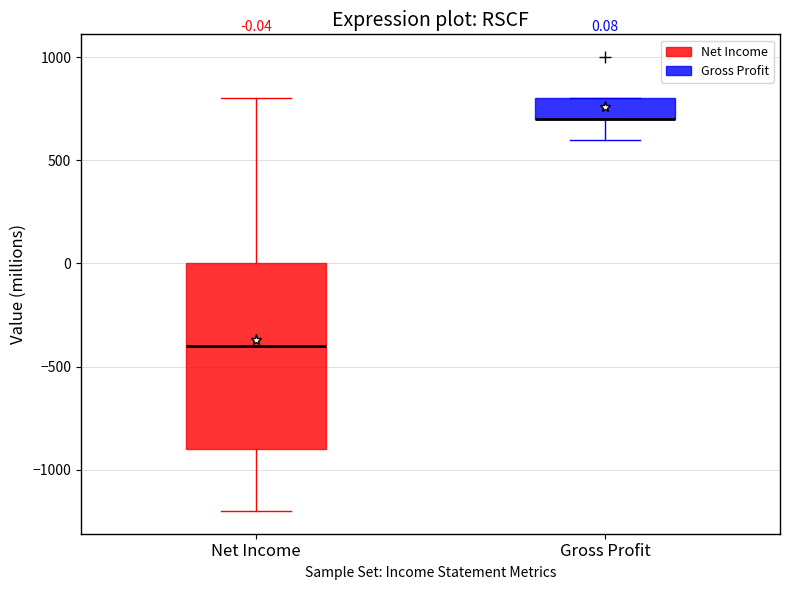

Which box is the tallest, from its lower edge to its upper edge?

Net Income